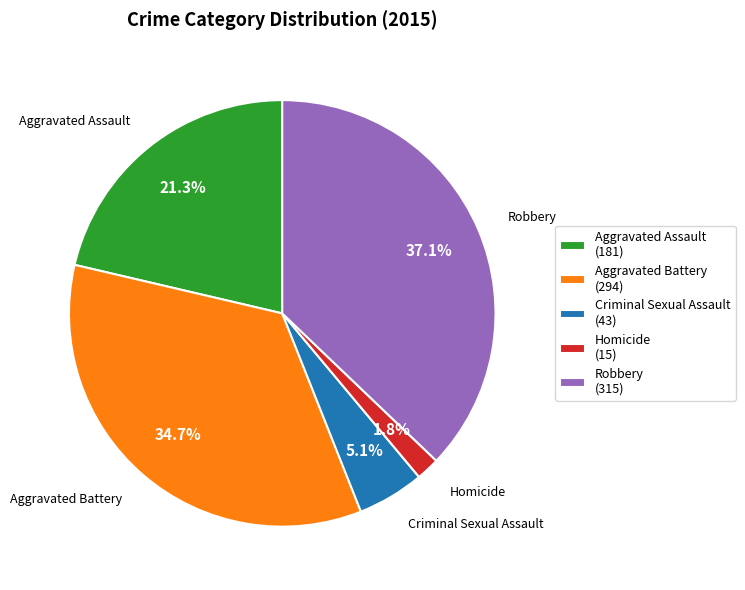

To the nearest percent, what portion does Homicide represent?

2%